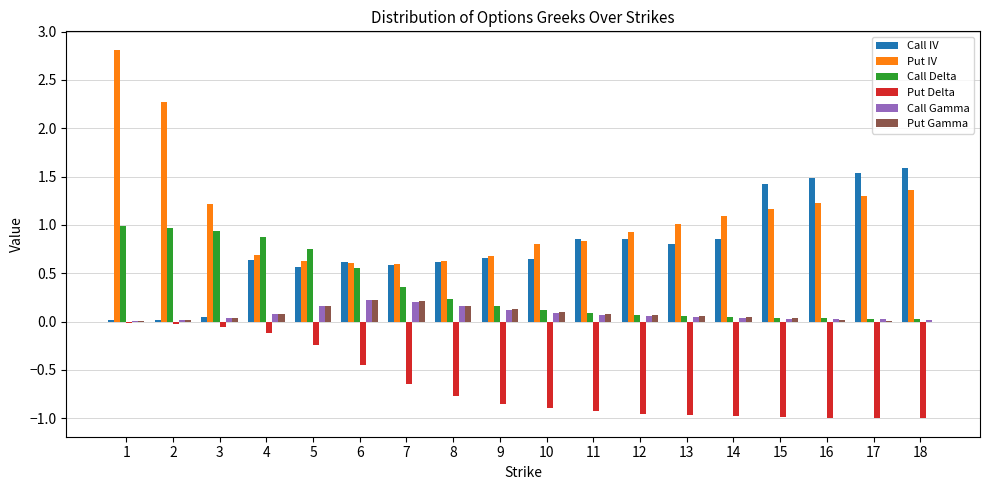

Which series has the largest total across all categories?

Put IV